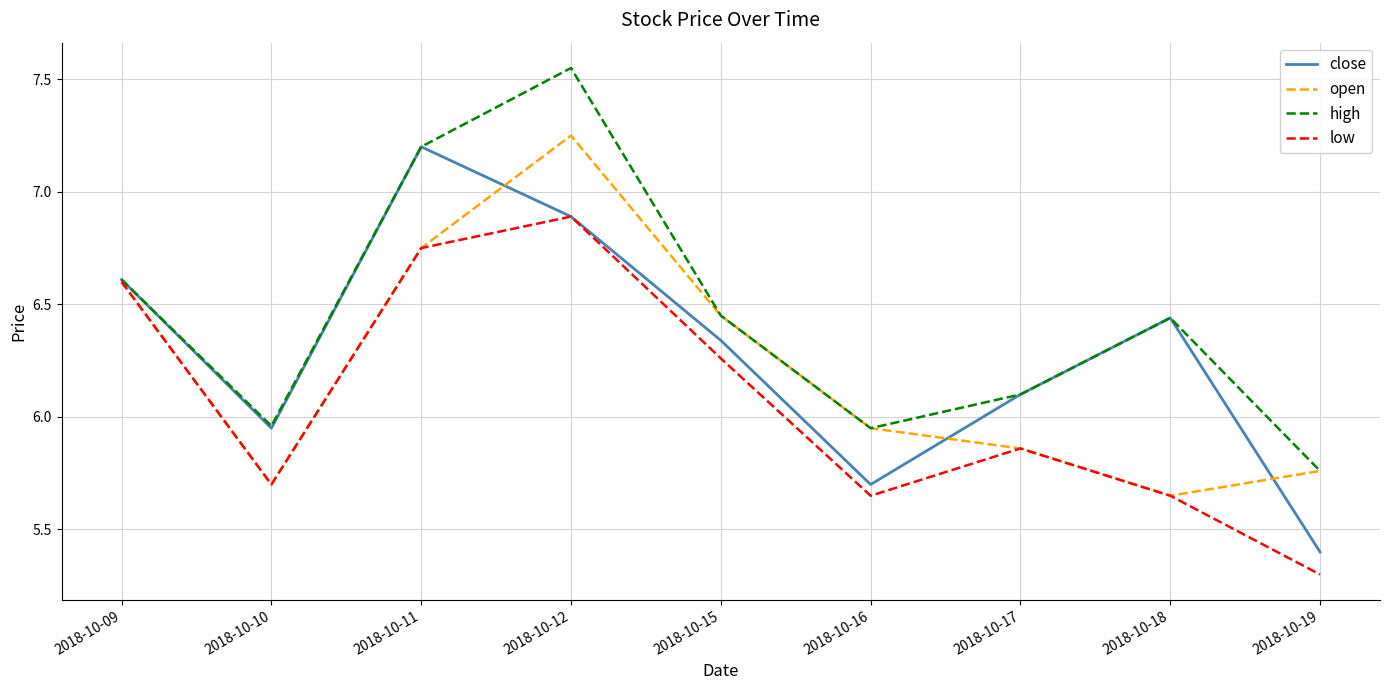

At how many categories does at least one series exceed 7?

2